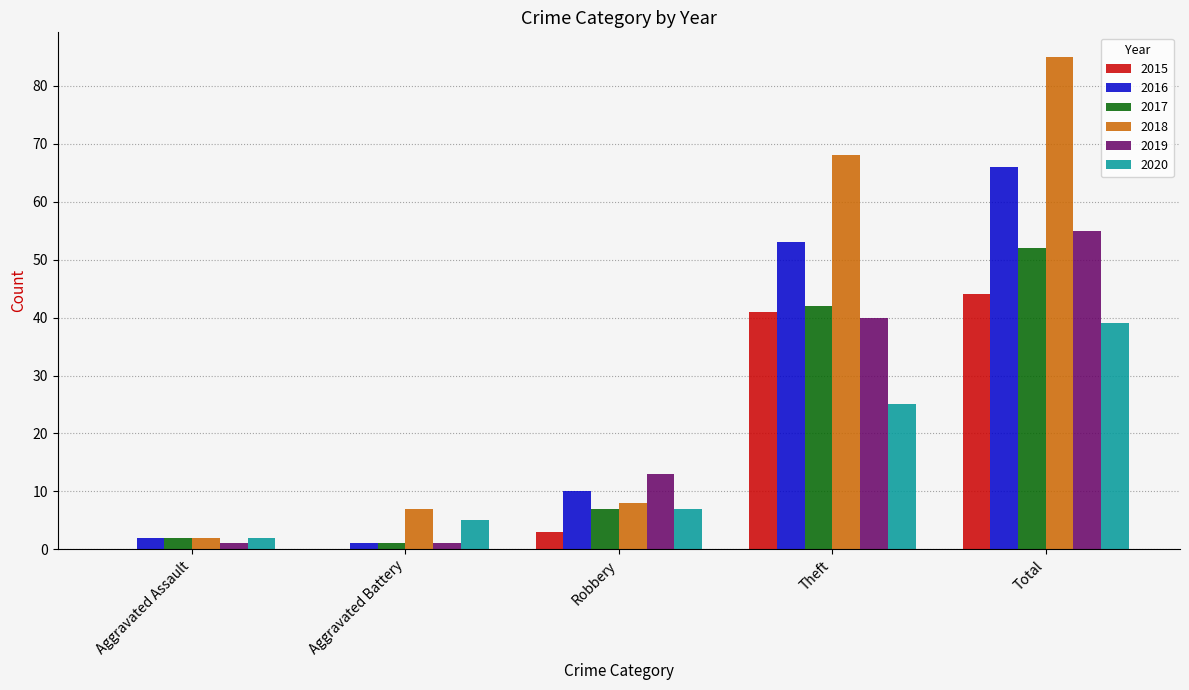

At which label is 2017 closest to 26?

Theft